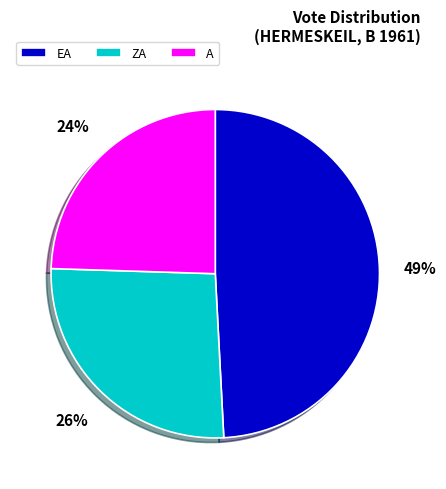

Which category has the biggest portion of the pie?

EA